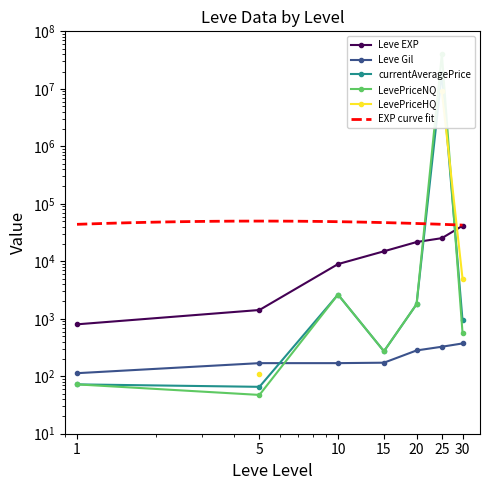

Rank the categories by Leve EXP value from highest to lowest.

30, 25, 20, 15, 10, 5, 1